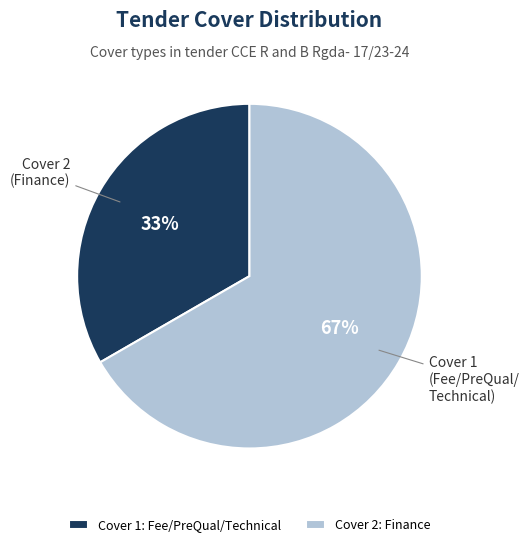

What percentage is the Cover 1: Fee/PreQual/Technical slice, to the nearest percent?

33%